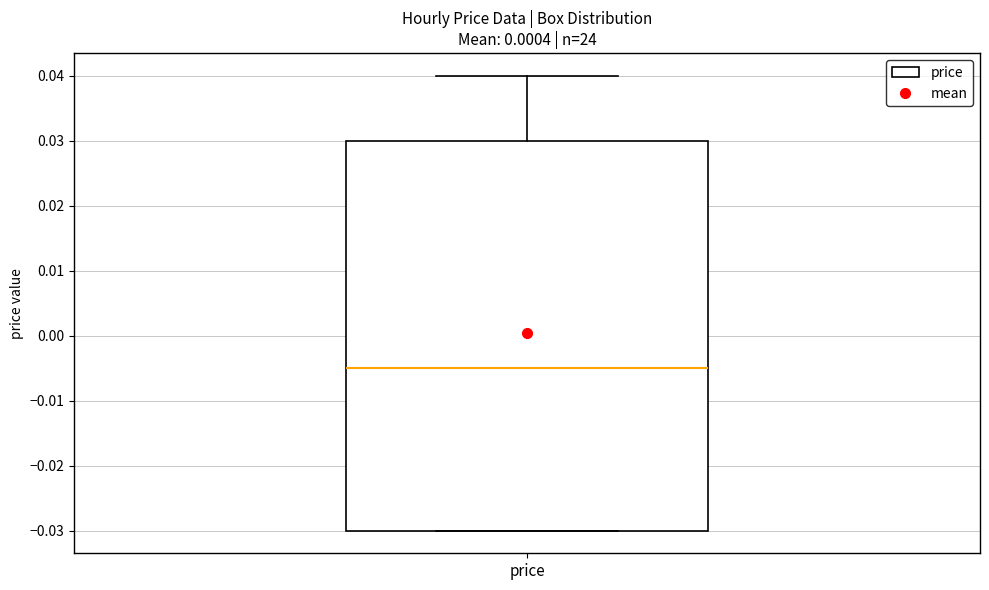

Transcribe this box plot: give where the median line is, the range the box spans, and where the two whiskers end, as read against the y-axis. The values are not printed on the chart, so give them approximately, as read against the axis.

median -0.005, box -0.030 to 0.030, whiskers -0.030 to 0.040